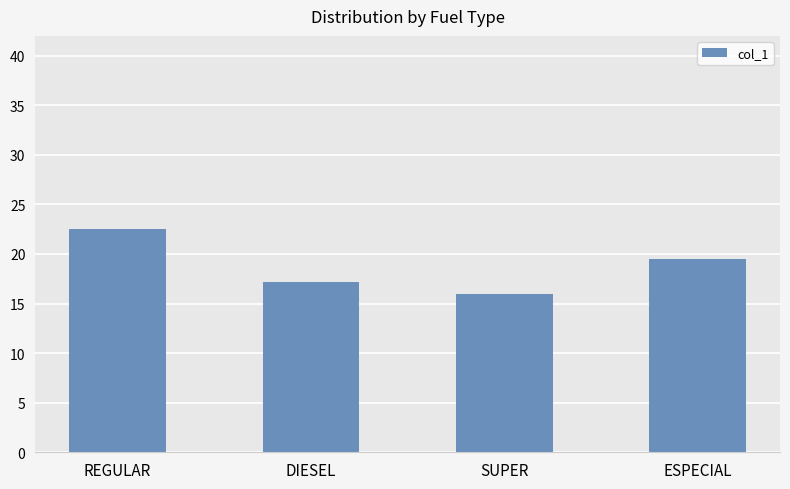

What is the label of the 1st bar from the right?

ESPECIAL